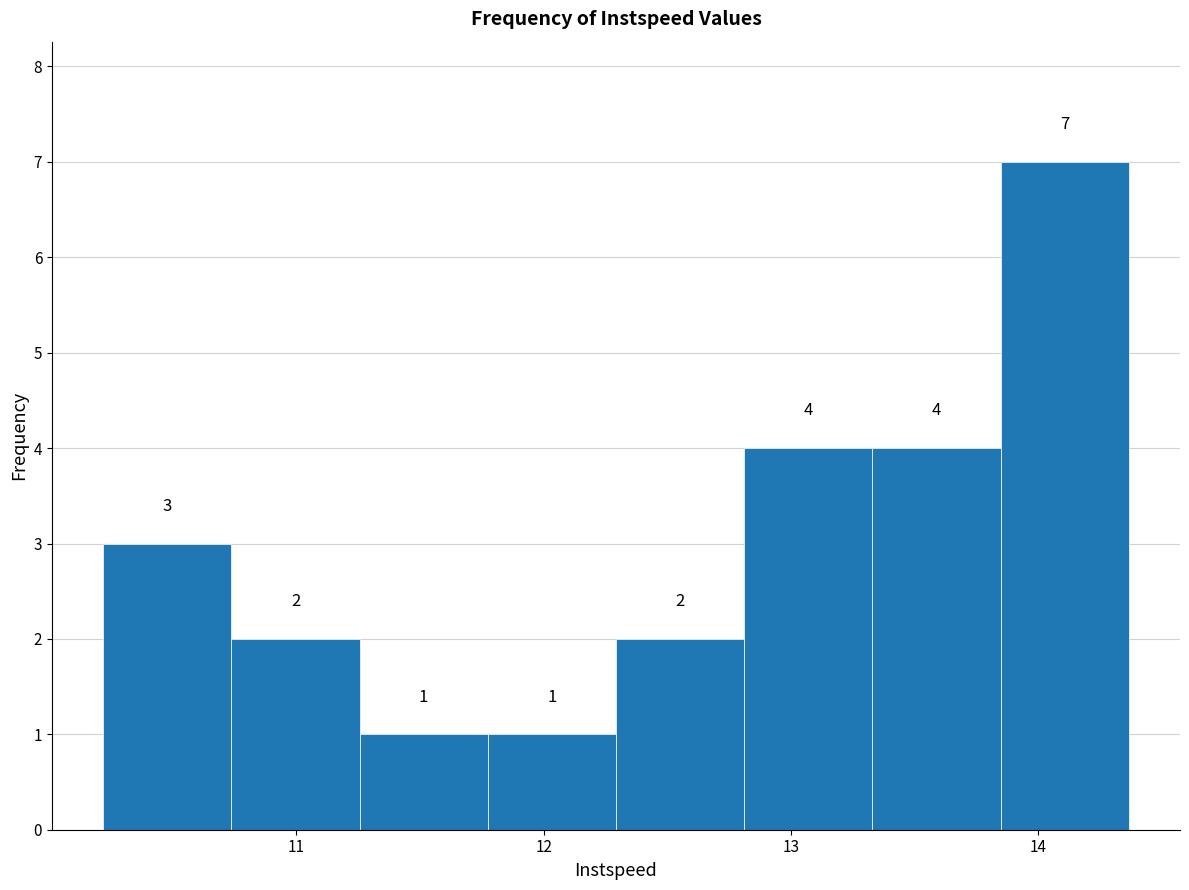

Reading left to right, list every bar in this chart as the range it spans on the x-axis followed by its height. The bar edges are not printed on the chart, so give them approximately, as read against the axis.

10.2 to 10.7: 3
10.7 to 11.3: 2
11.3 to 11.8: 1
11.8 to 12.3: 1
12.3 to 12.8: 2
12.8 to 13.3: 4
13.3 to 13.8: 4
13.8 to 14.4: 7